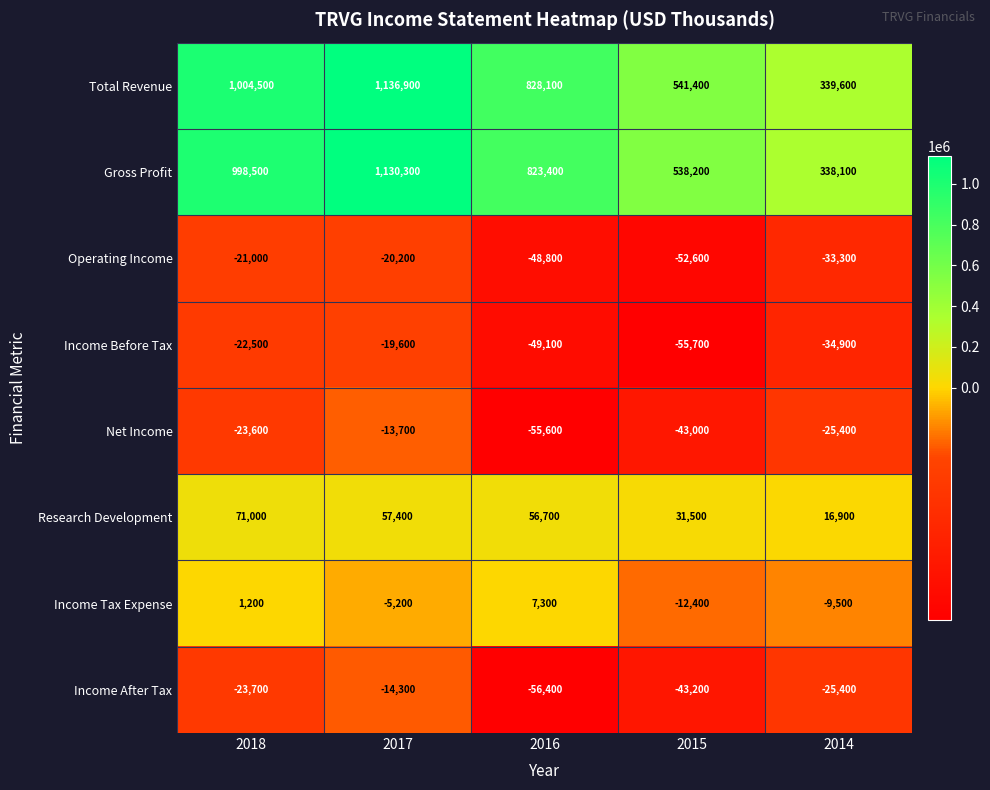

What is the approximate value of Operating Income at 2018, to the nearest 50?

-21000